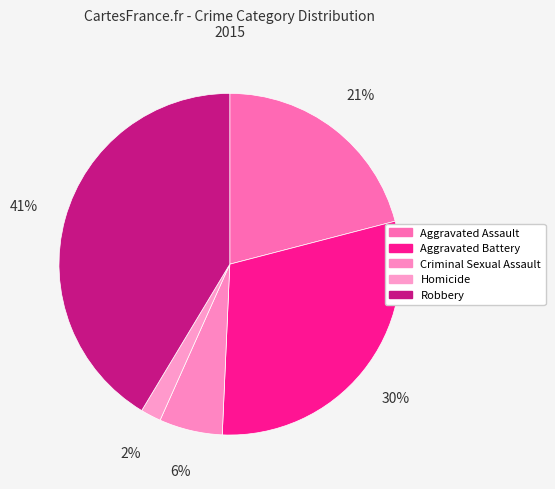

How many segments does this pie chart have?

5